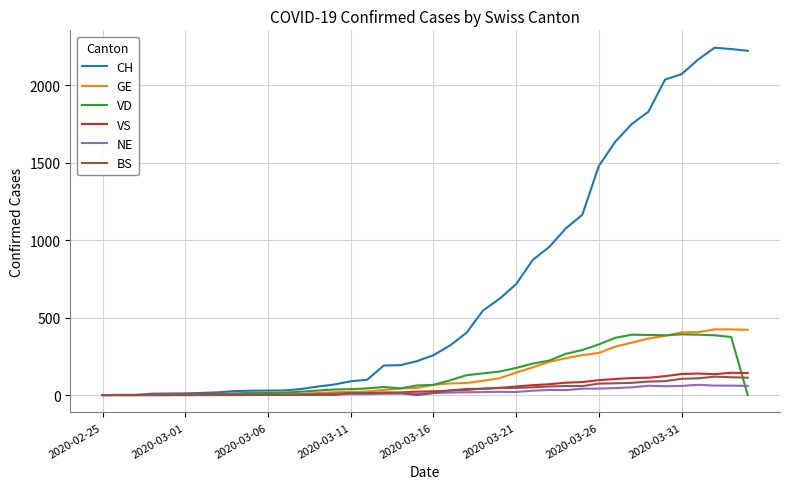

Which series has the largest total across all categories?

CH